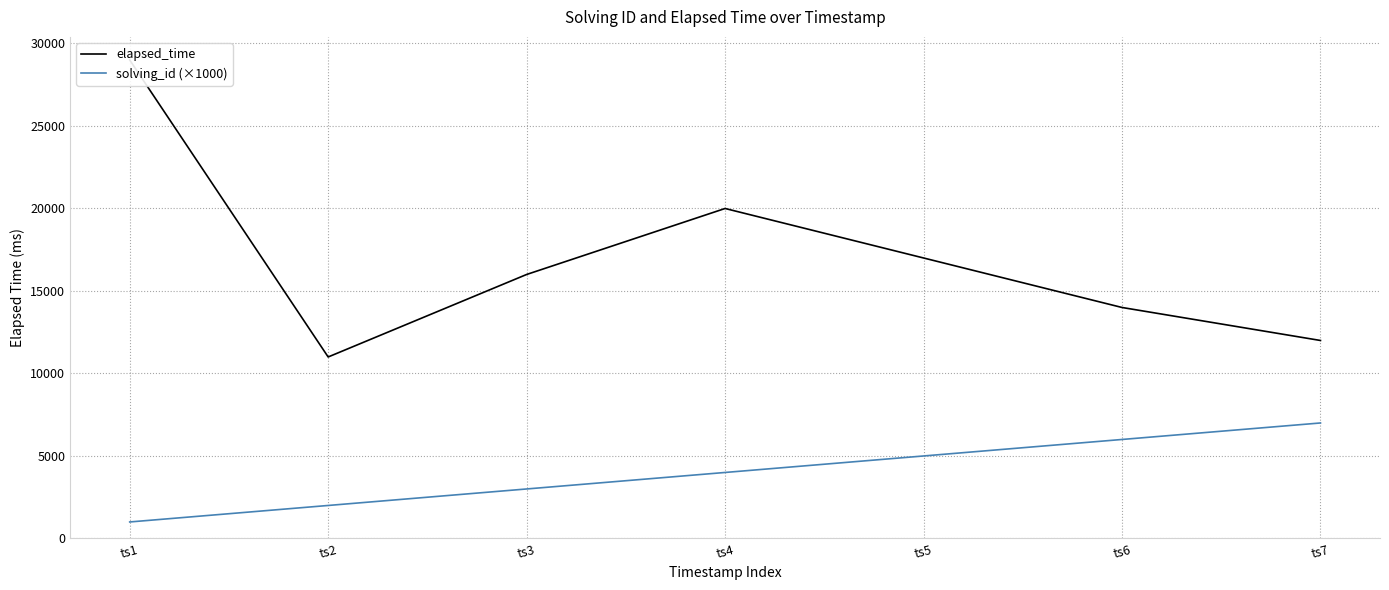

What is the total value across all series at ts3?

19000